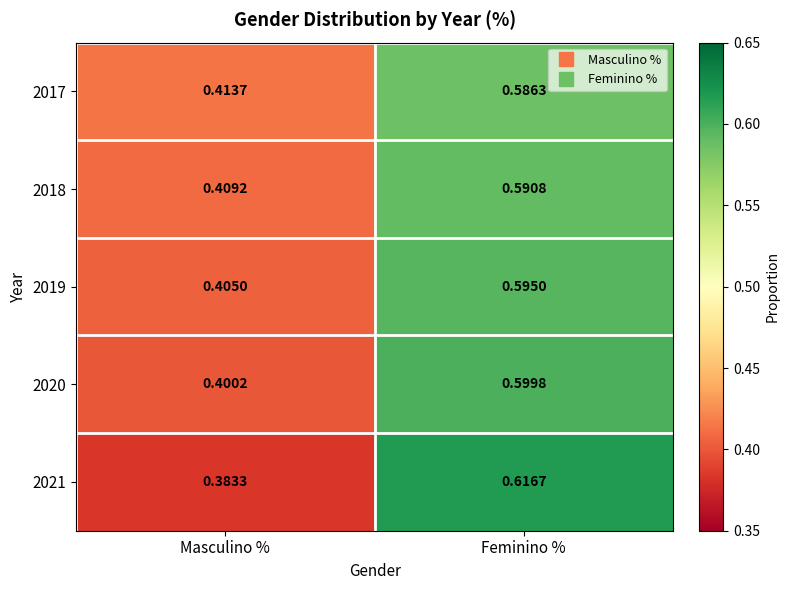

At which label is 2021 closest to 0?

Masculino %